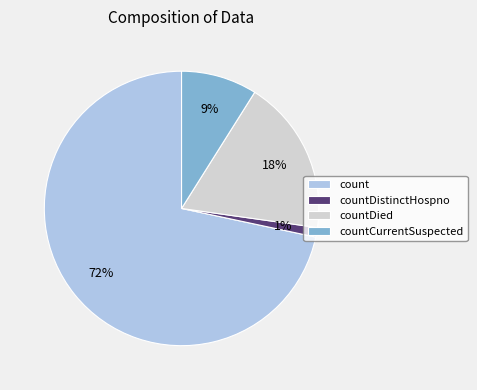

Which slice is the largest?

count